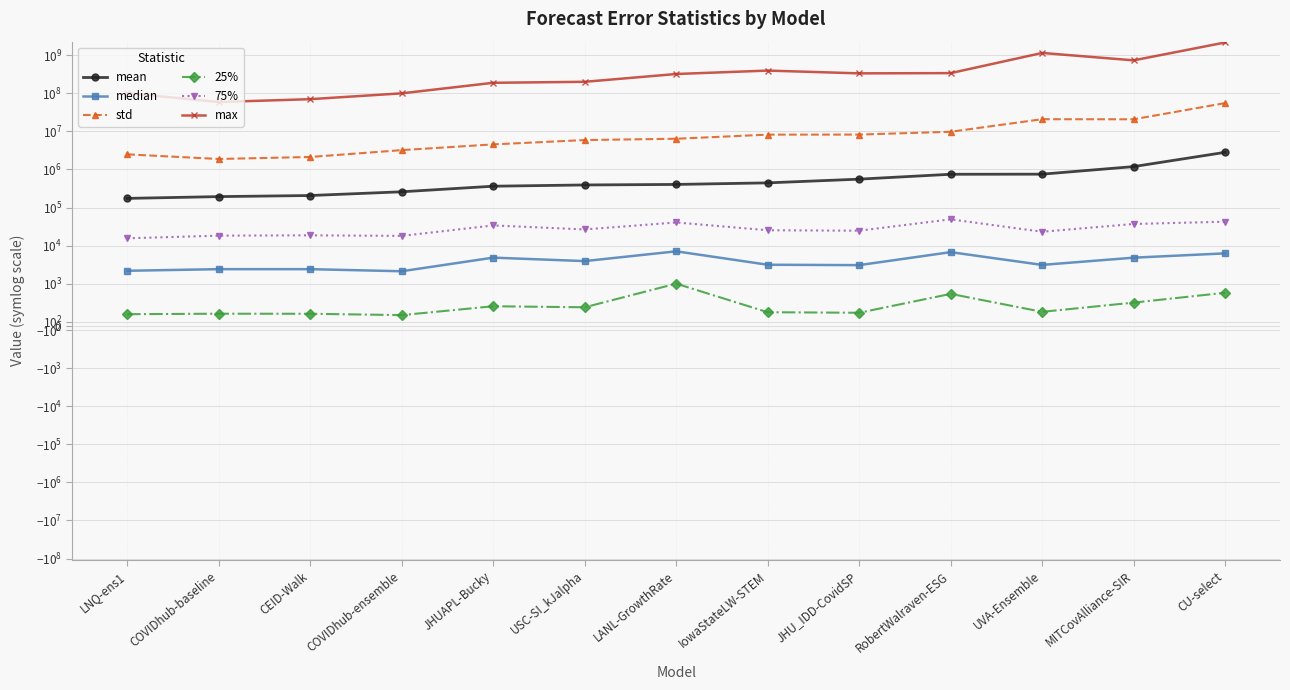

What is the value of the 75% point at the 8th from the left?

25281.0